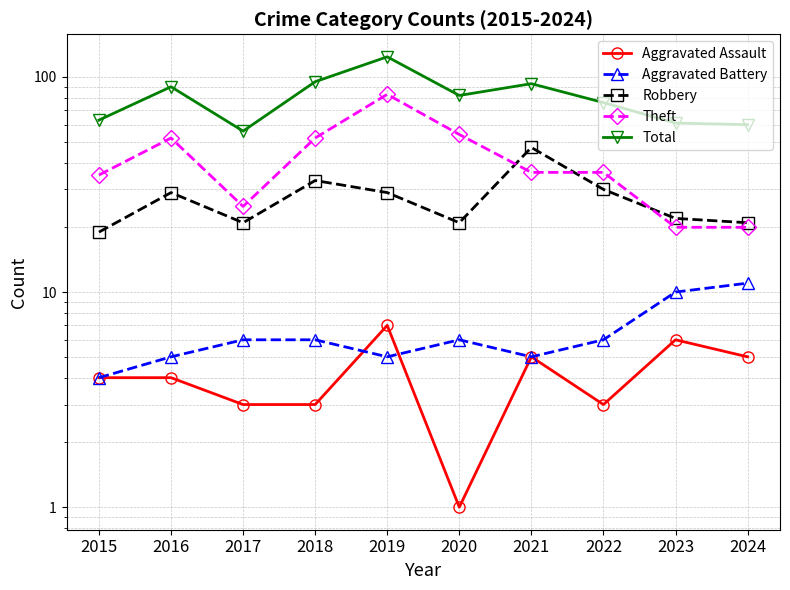

Reading right to left, what are all the values shown in this chart?

Aggravated Assault: 5	6	3	5	1	7	3	3	4	4
Aggravated Battery: 11	10	6	5	6	5	6	6	5	4
Robbery: 21	22	30	47	21	29	33	21	29	19
Theft: 20	20	36	36	54	83	52	25	52	35
Total: 60	61	76	93	82	124	95	56	90	63